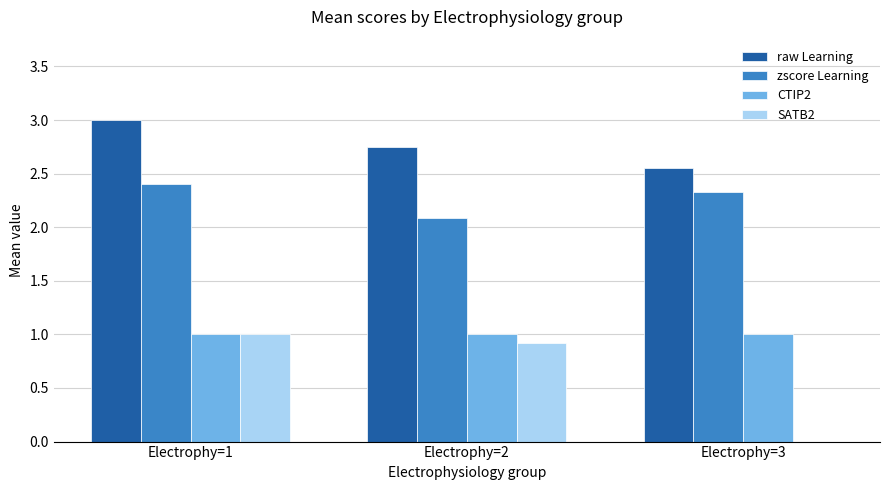

What is the sum of all raw Learning values?

8.3